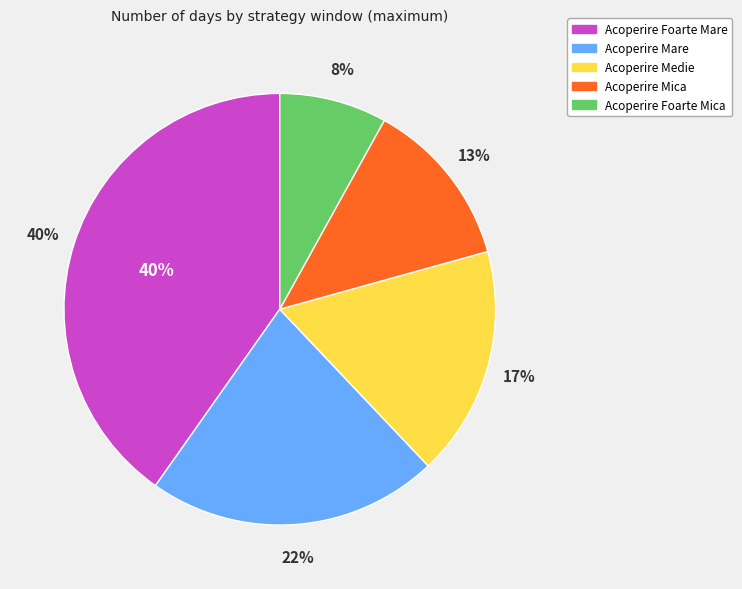

How many segments does this pie chart have?

5